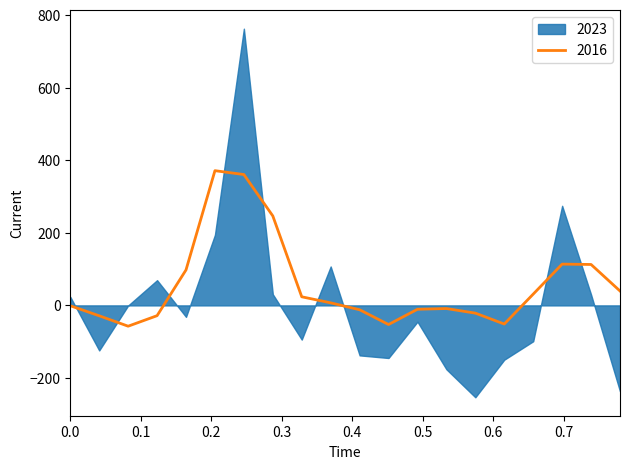

What is the maximum value for 2016?

371.0